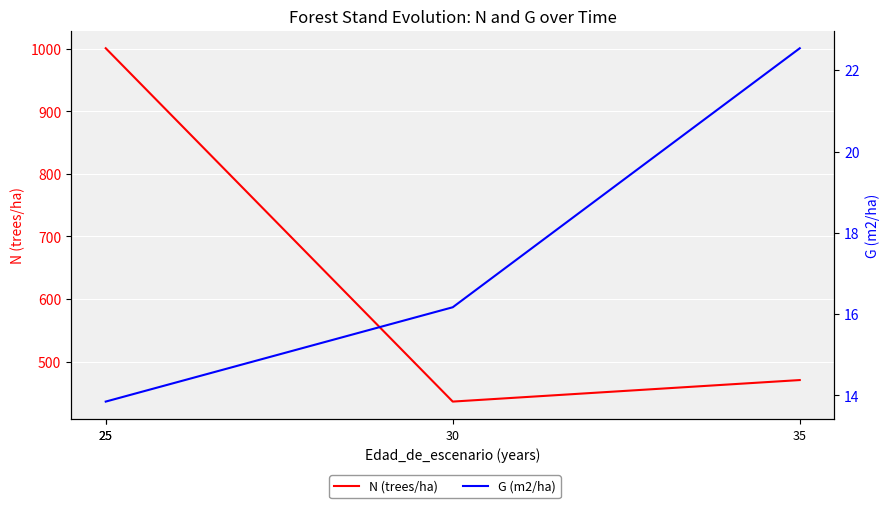

Rank the series by their average value, from highest to lowest.

N (trees/ha), G (m2/ha)